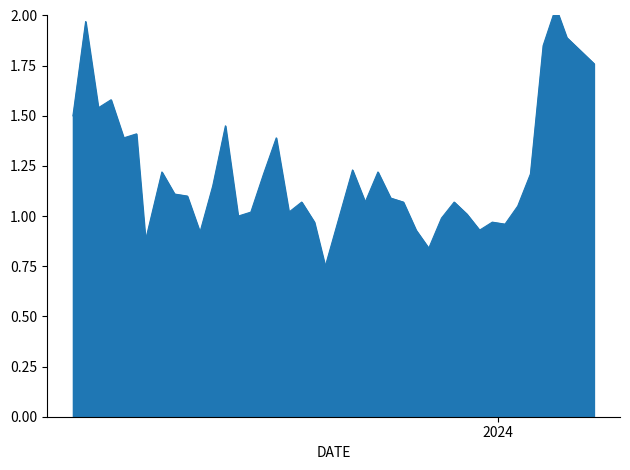

Where is the first local minimum?

2023-05-26